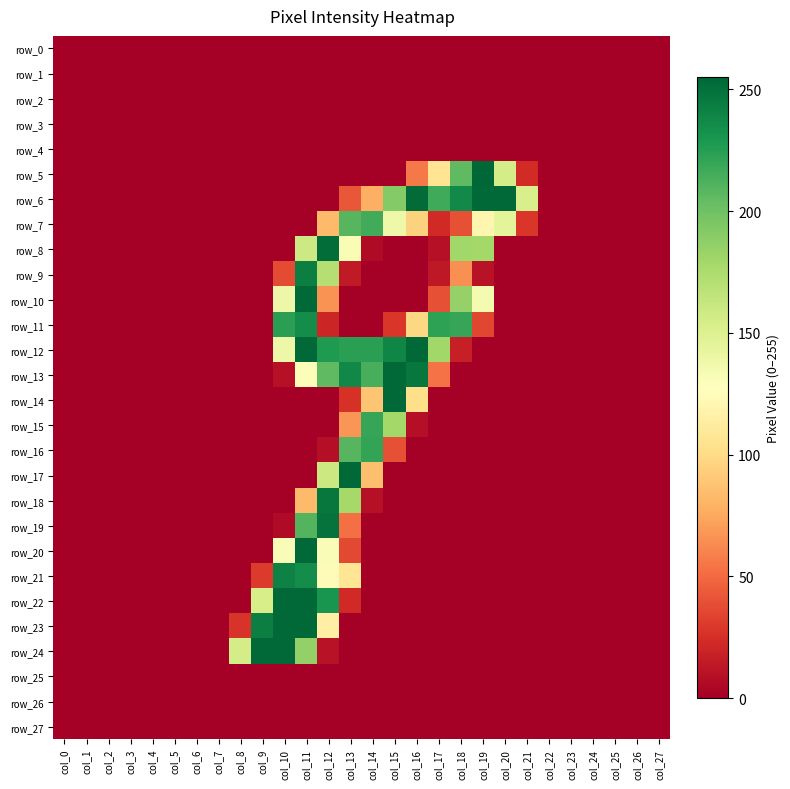

Rank the series by their maximum value, from lowest to highest.

row_0, row_1, row_2, row_3, row_4, row_25, row_26, row_27, row_7, row_15, row_16, row_11, row_21, row_9, row_18, row_19, row_8, row_6, row_10, row_12, row_13, row_14, row_17, row_20, row_22, row_23, row_24, row_5